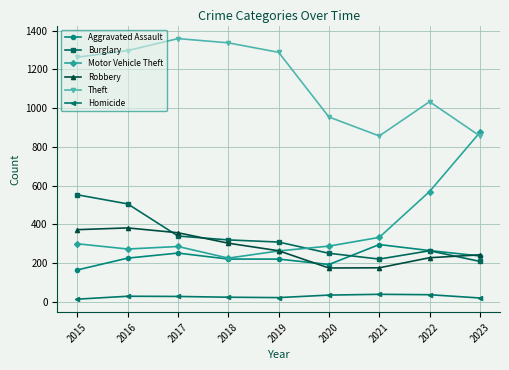

What is the difference between the Theft values at 2017 and 2020?

405